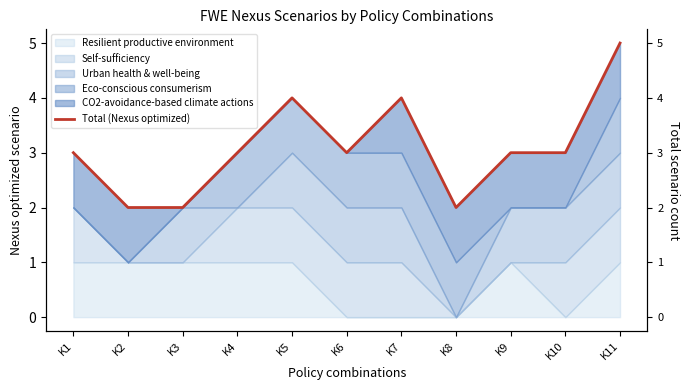

Rank the categories by value from highest to lowest.

K11, K5, K7, K1, K4, K6, K9, K10, K2, K3, K8